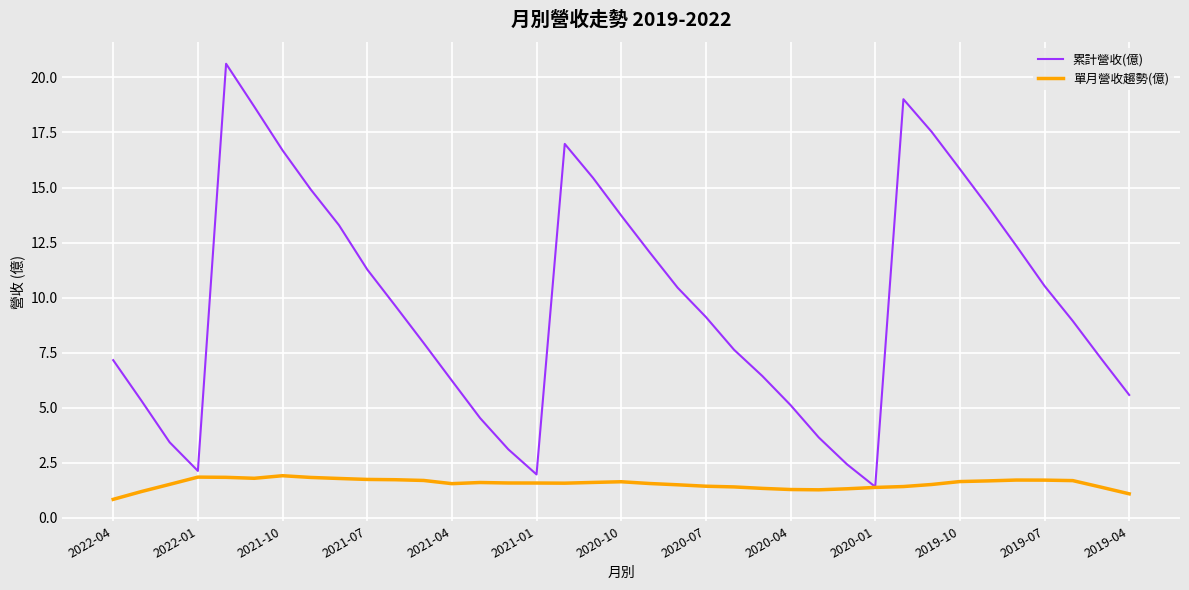

What is the difference between the maximum and minimum values in the 單月營收趨勢(億) series?

1.1